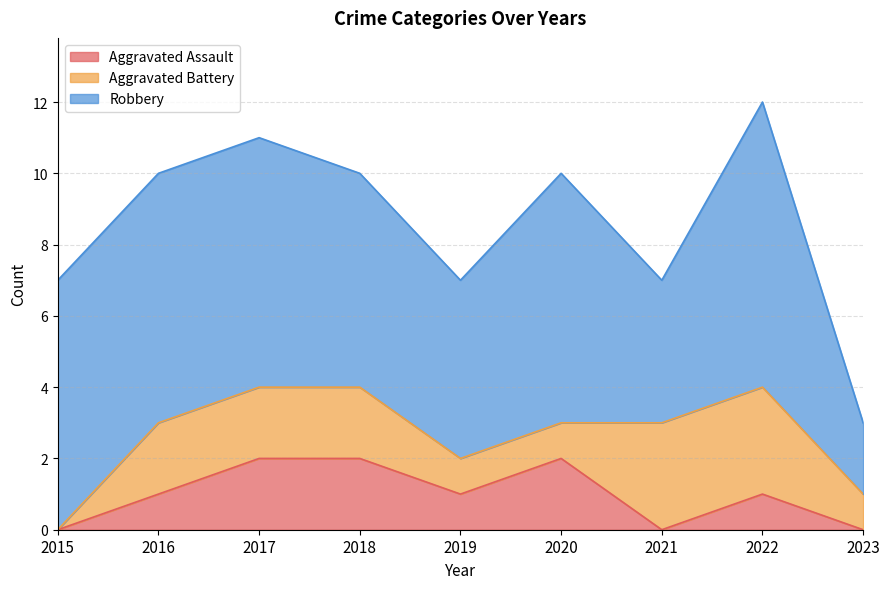

Rank the series at 2022 from lowest to highest value.

Aggravated Assault, Aggravated Battery, Robbery